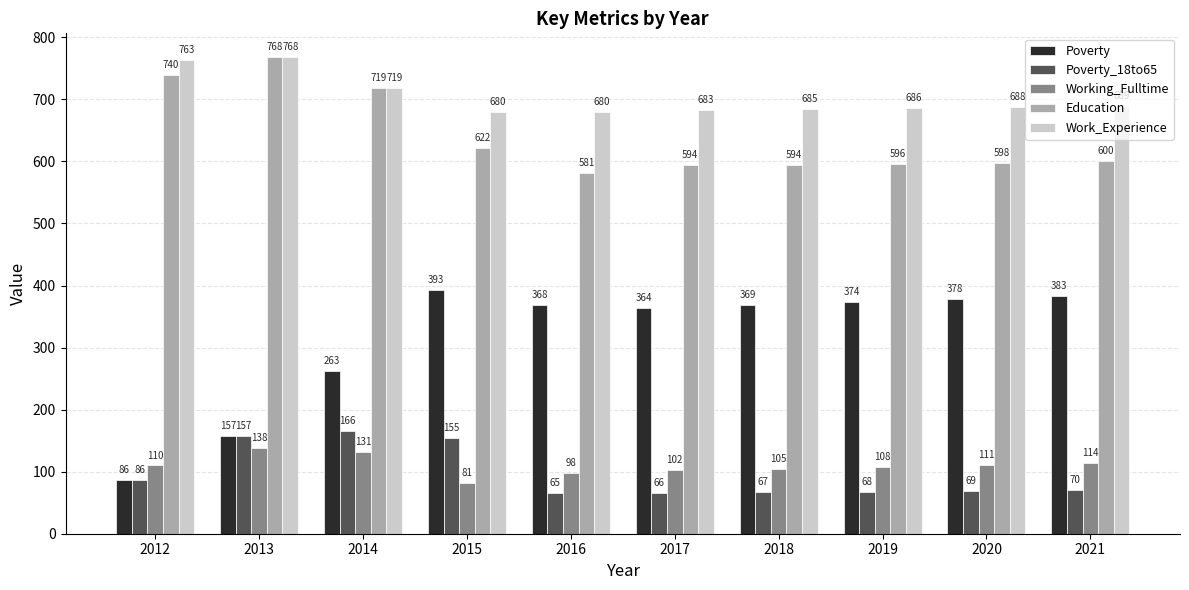

How many bars are there in total?

50